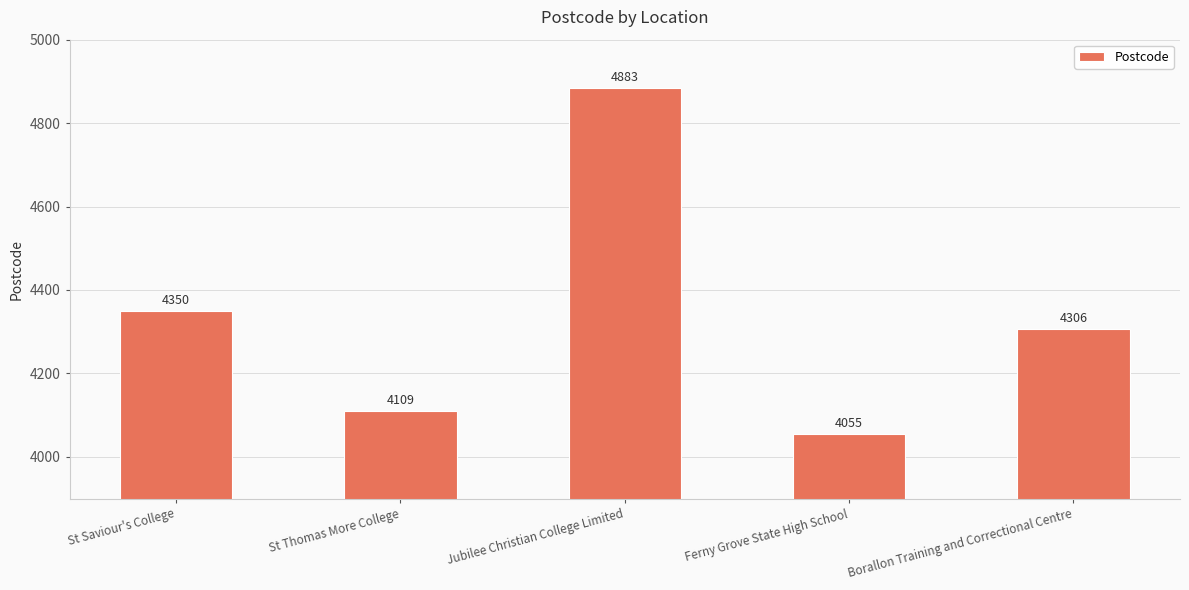

How many values are below 4306?

2